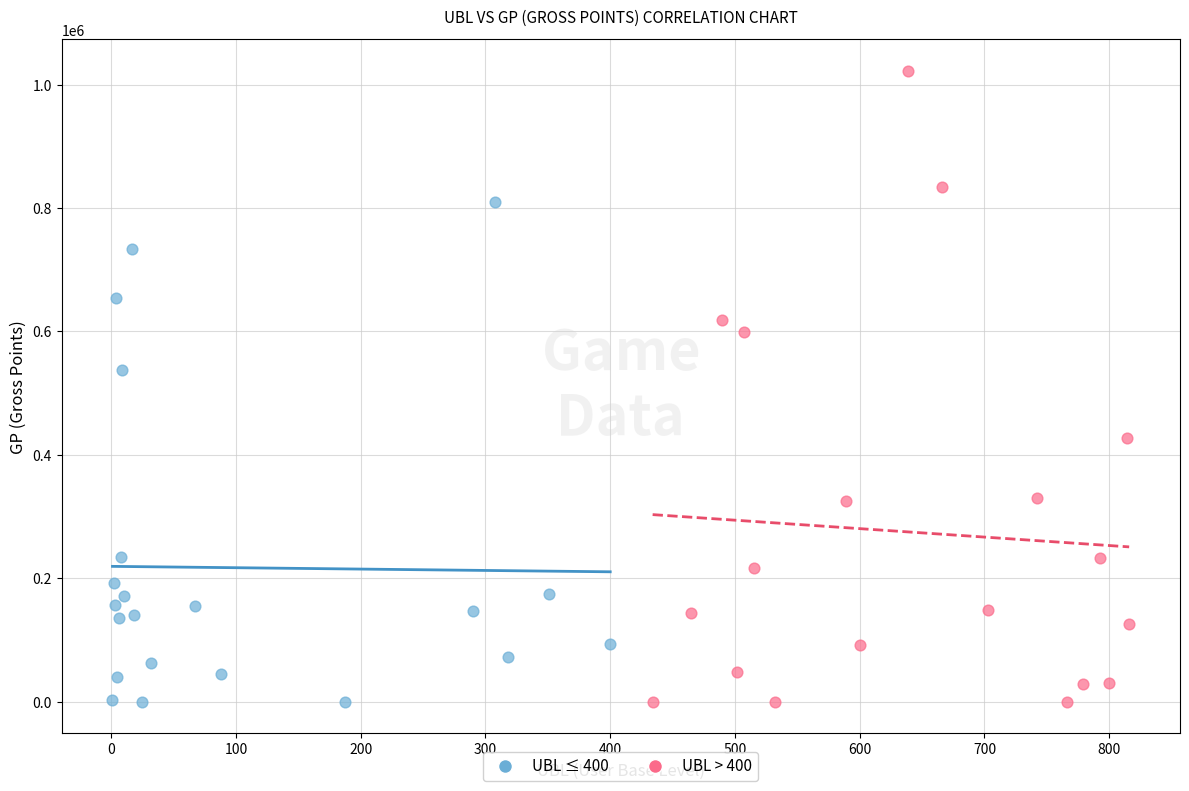

Which series has the widest spread of Y values?

UBL > 400